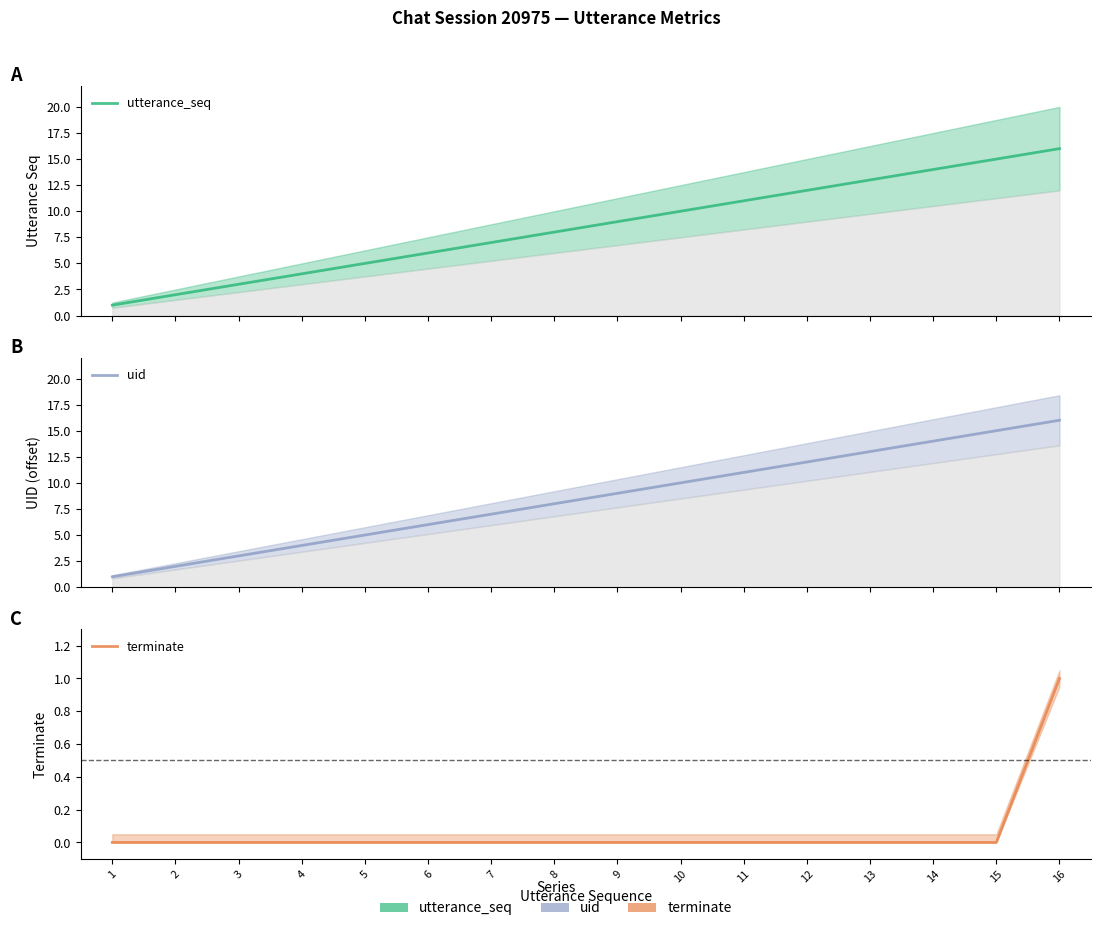

Is the value of uid at 13 greater than the value of terminate at 13?

Yes